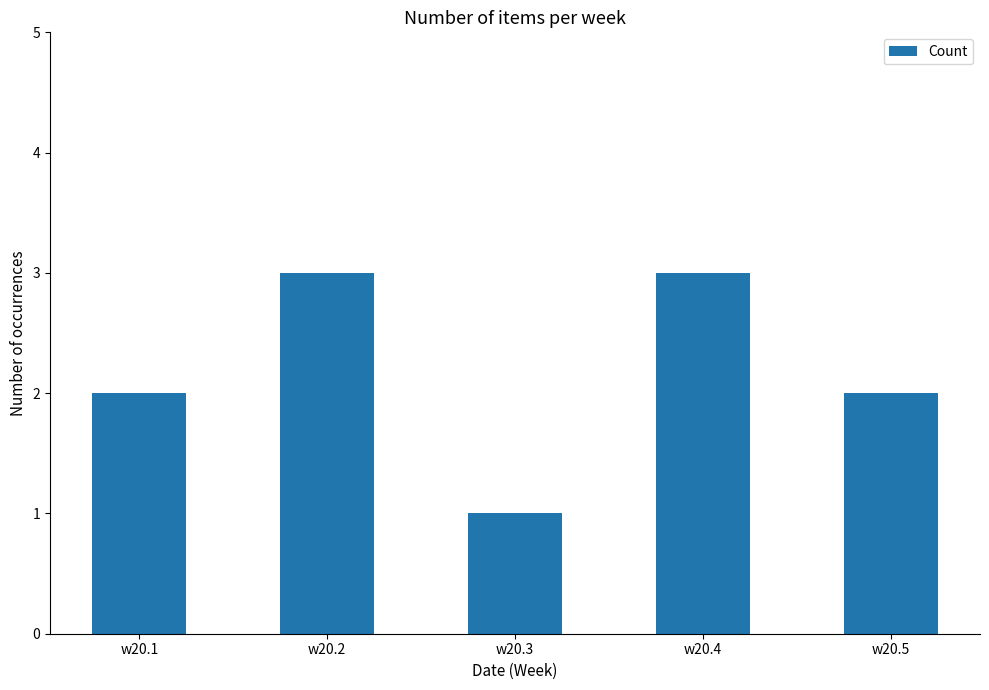

Reading left to right, what are all the values shown in this chart?

w20.1=2	w20.2=3	w20.3=1	w20.4=3	w20.5=2